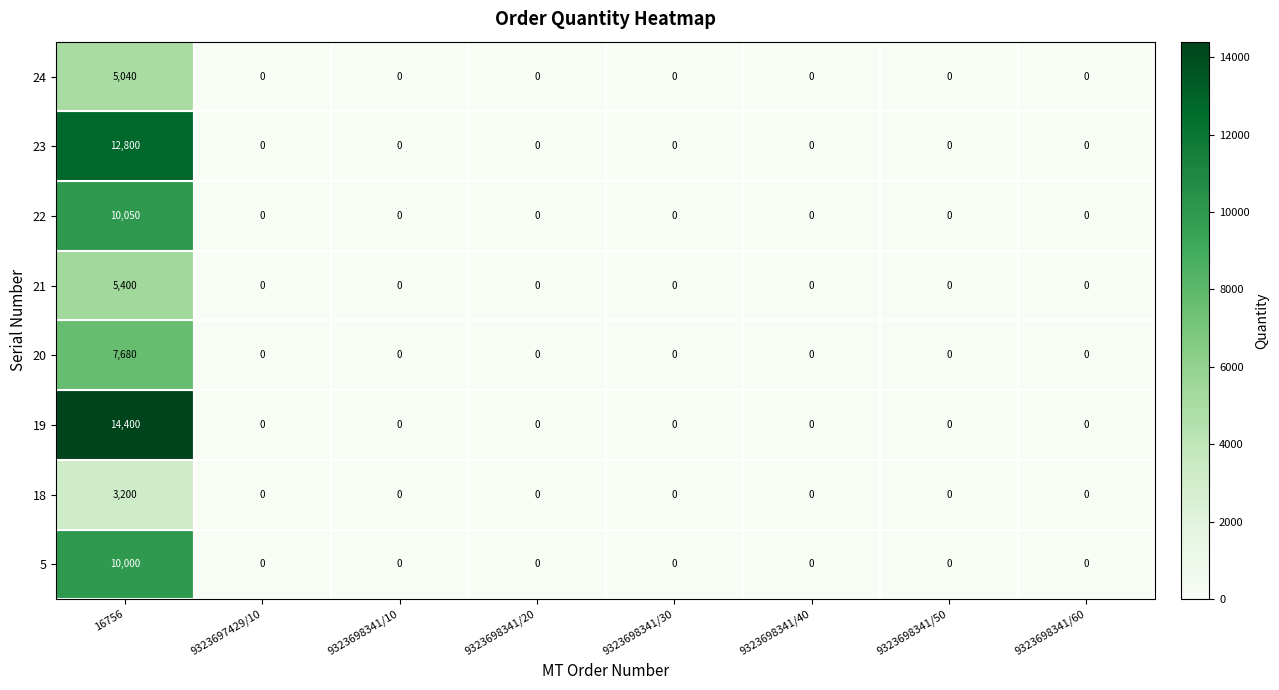

The 19 series shows 8754 at 9323698341/40. True or false?

False